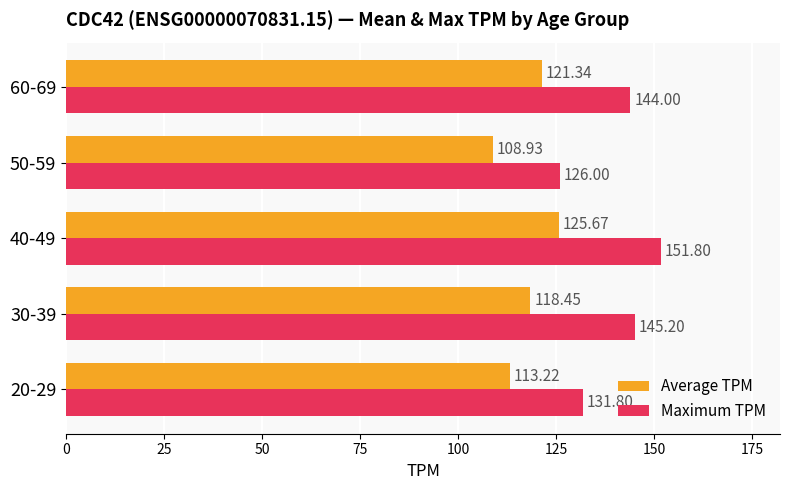

At which category is the sum across all series the highest?

40-49